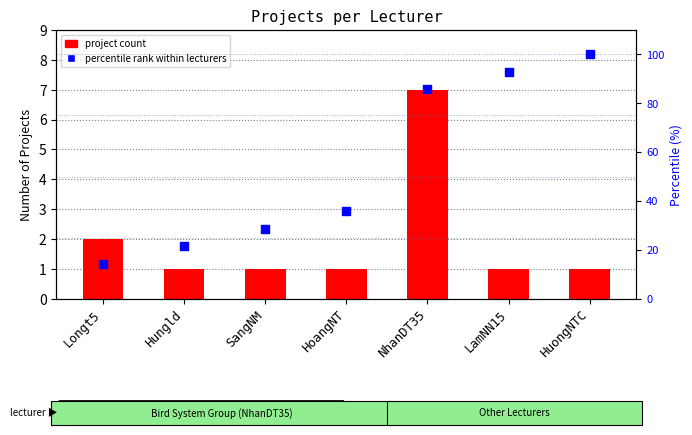

Which series has the widest spread of Y values?

percentile rank within lecturers